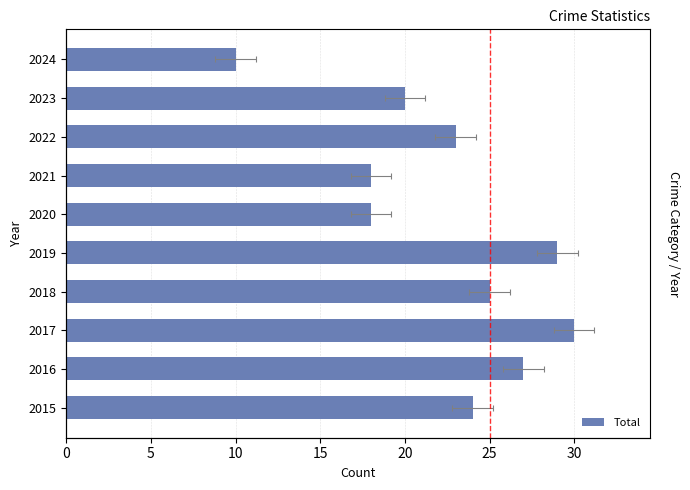

What is the maximum value shown in the chart?

30